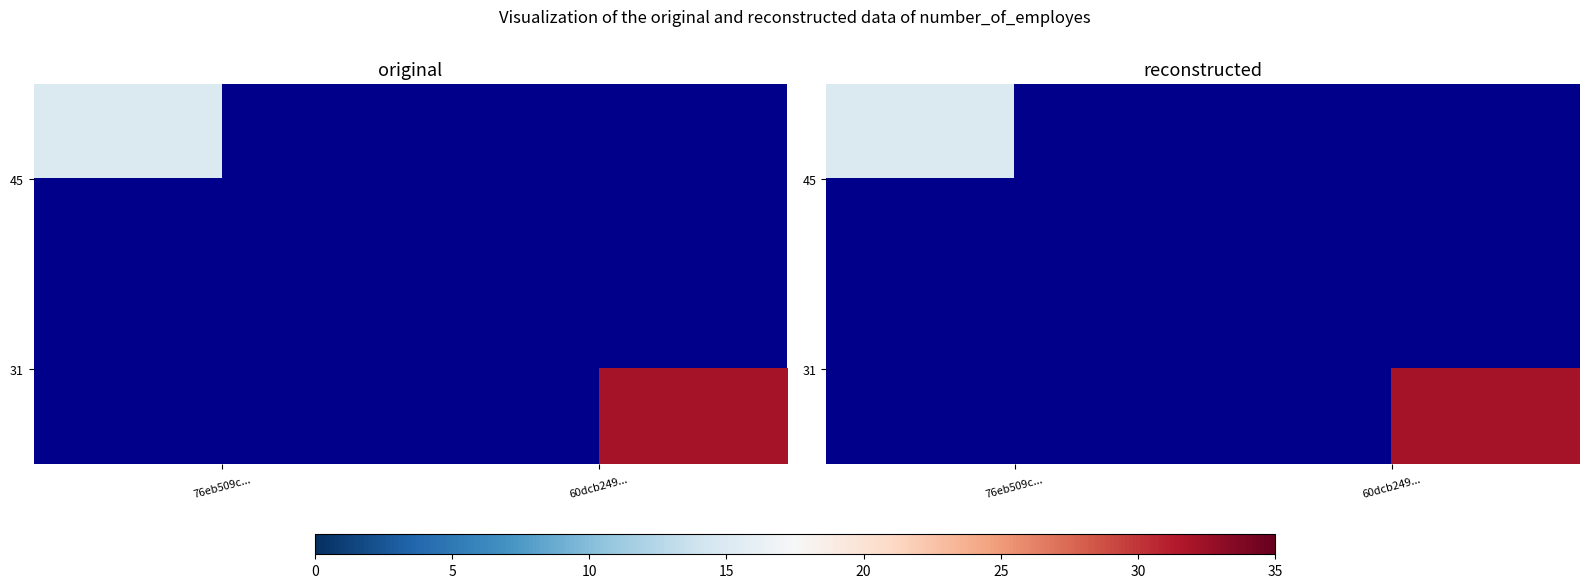

Where is 31 nearest to the value 16?

76eb509c...